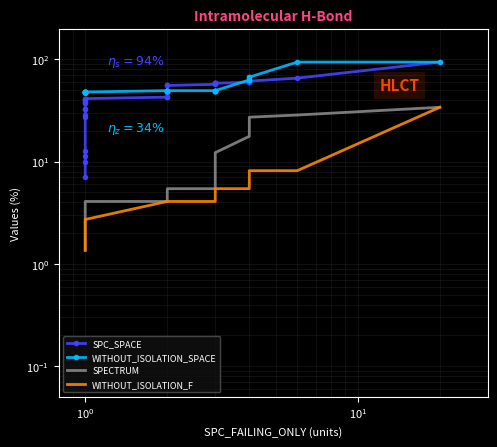

What is the value of the WITHOUT_ISOLATION_F point at the 28th from the left?

5.4